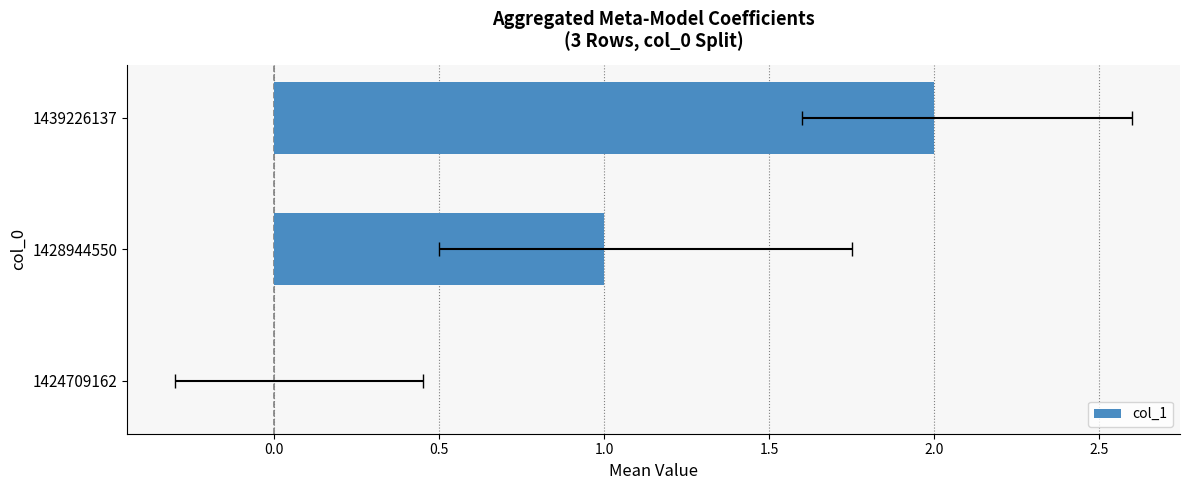

What is the difference between the maximum and minimum values?

2